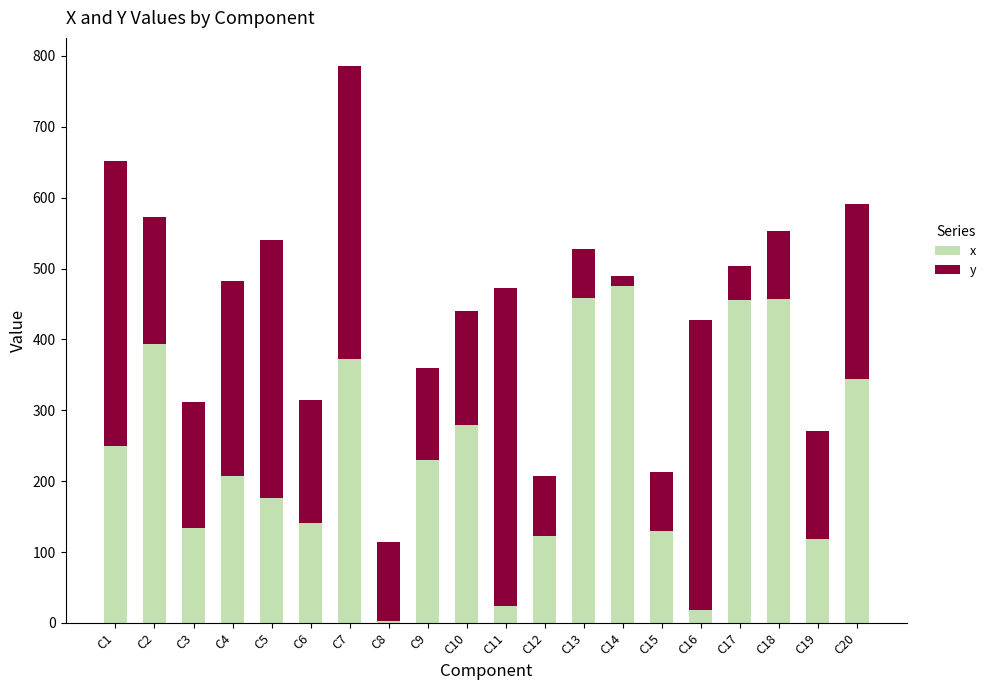

What is the difference between the maximum and minimum values in the x series?

472